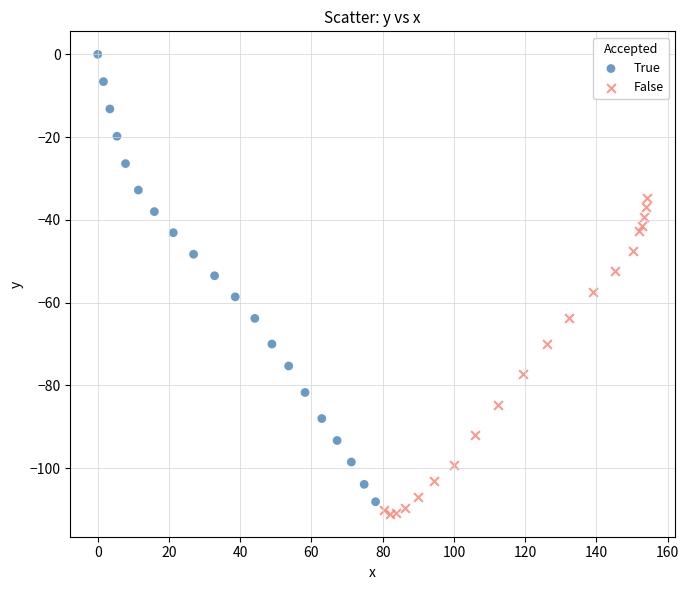

Which series has the widest spread of Y values?

True